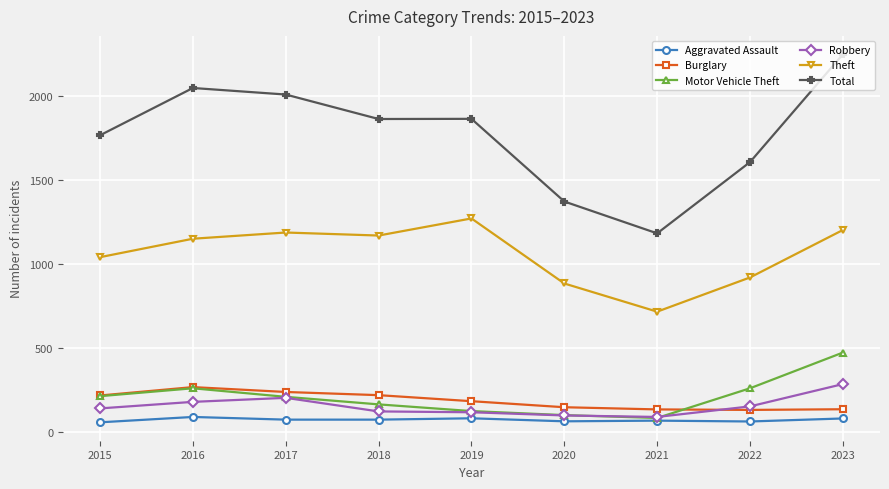

True or false: Total and Theft intersect in this chart.

False